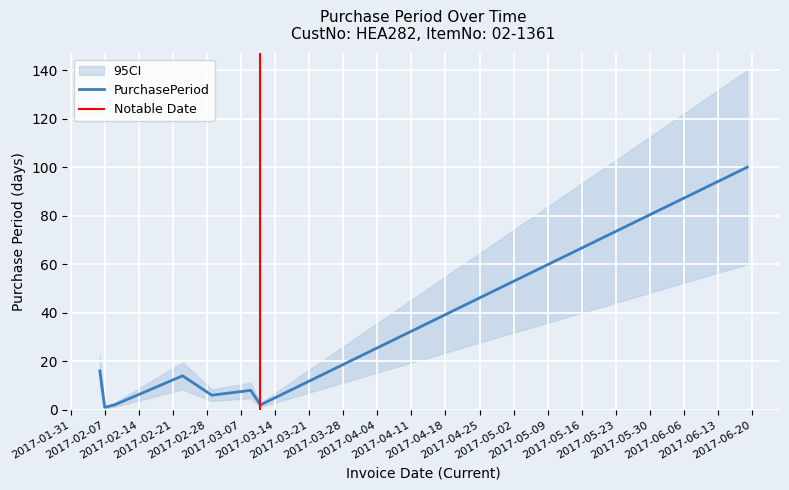

What is the label of the 7th point from the right?

2017-02-07